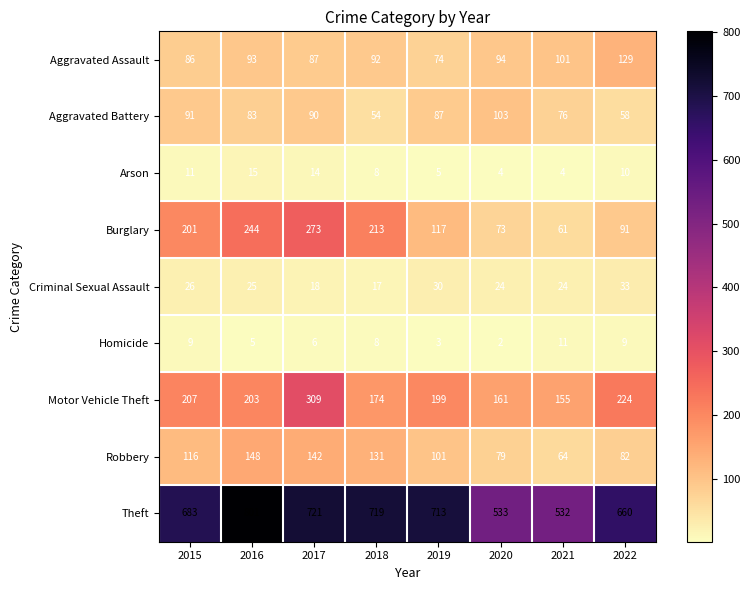

The value of Criminal Sexual Assault at 2016 is 44. True or false?

False